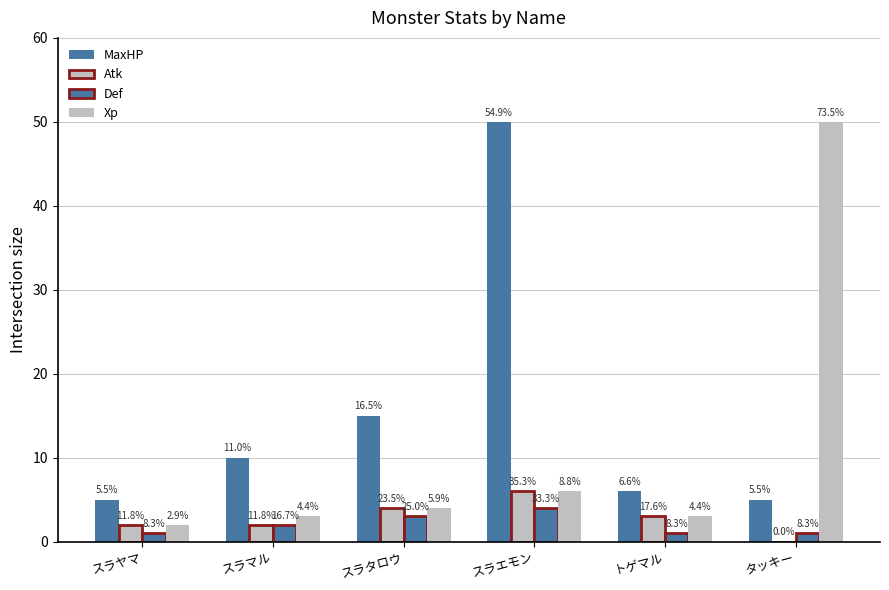

What is the label of the 5th bar from the right?

スラマル